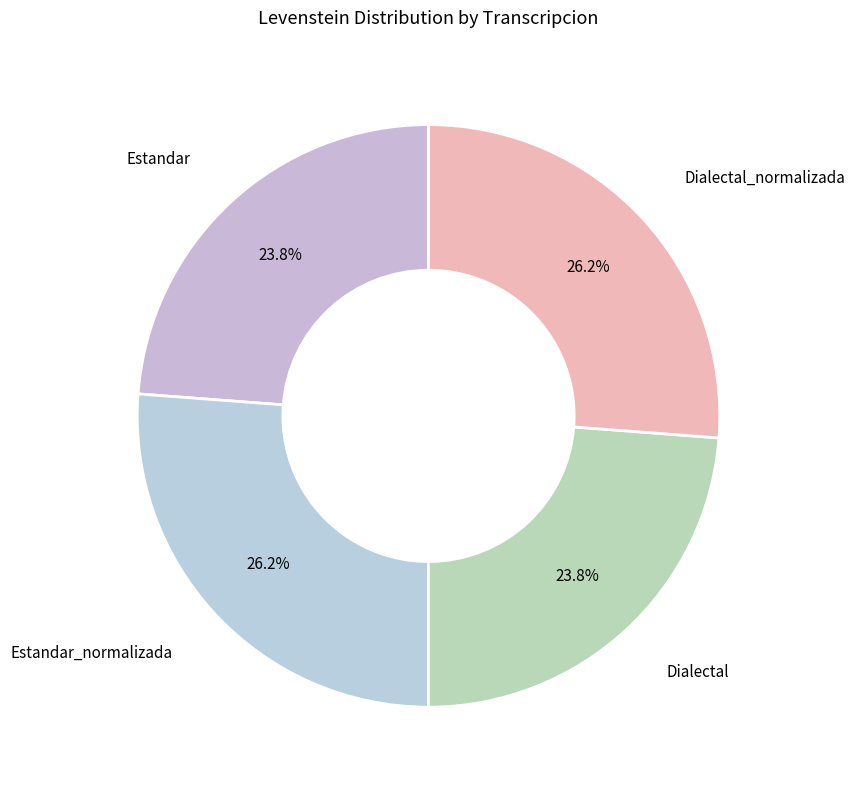

How many slices are in this pie chart?

4